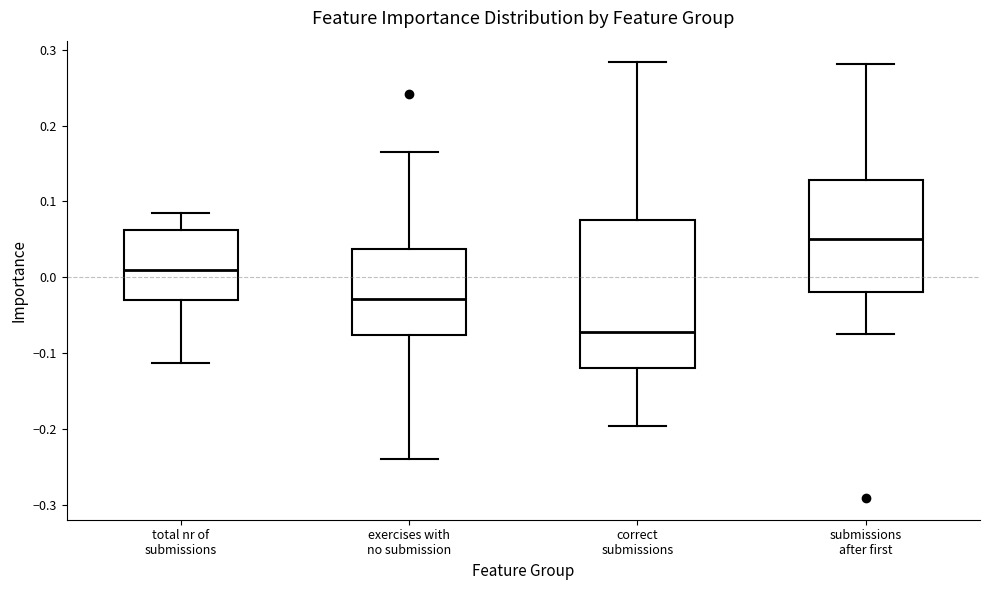

Which box has the highest median line?

submissions after first